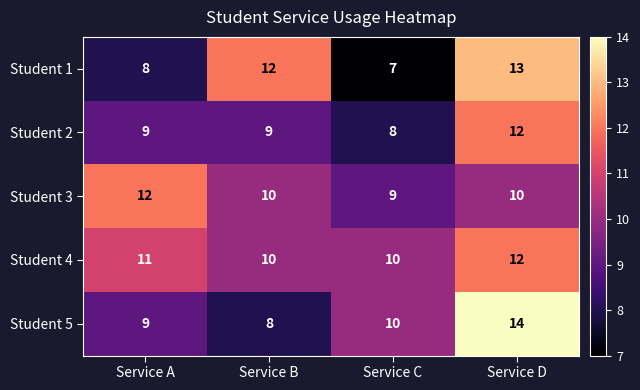

The value of Student 3 at Service C is 9. True or false?

True